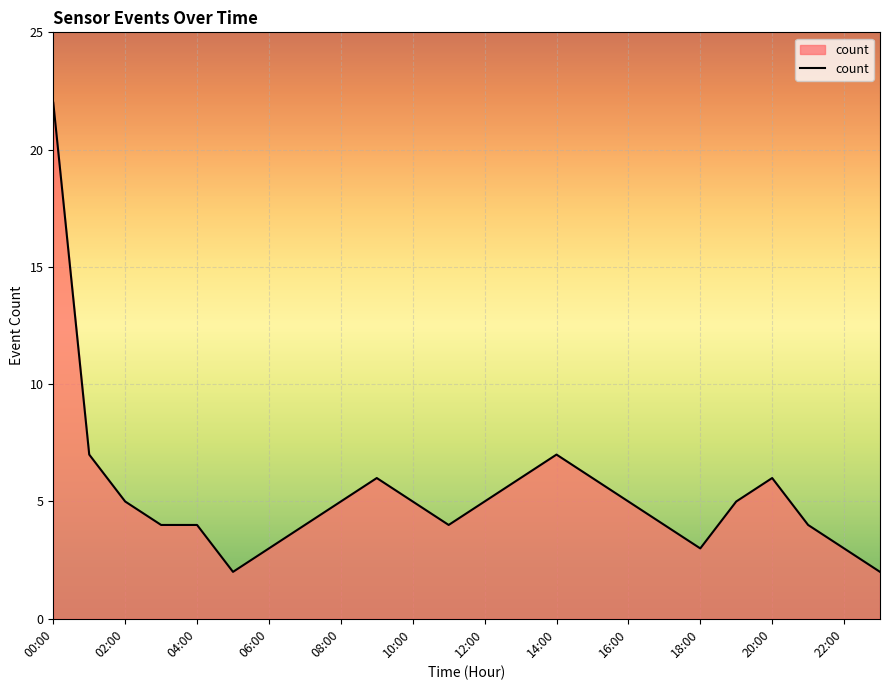

How many series are shown in this chart?

1